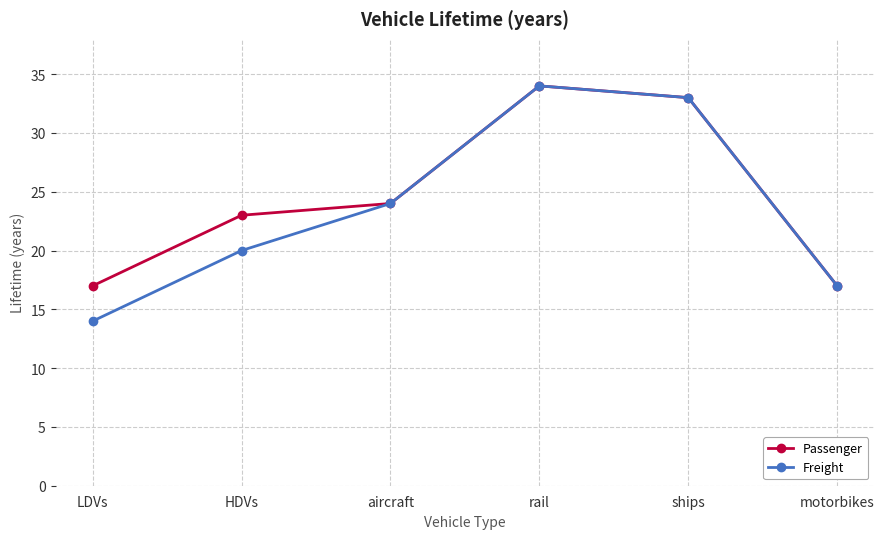

What position from the right is ships?

2